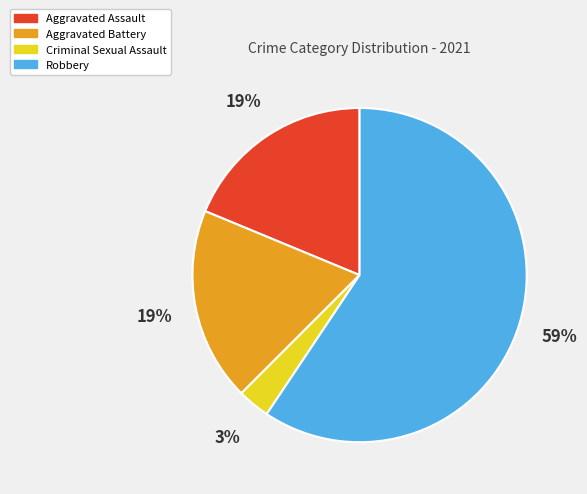

True or false: Aggravated Battery accounts for 19% of the total.

True